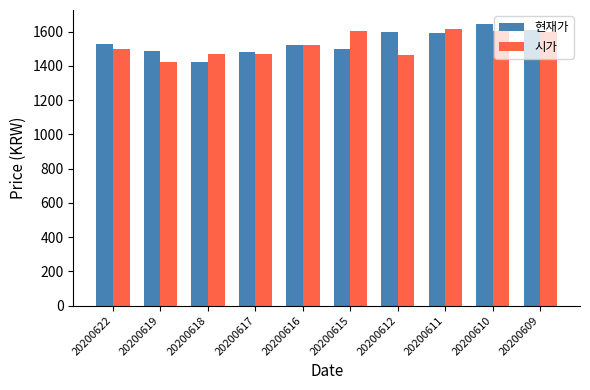

What is the greatest value displayed?

1645